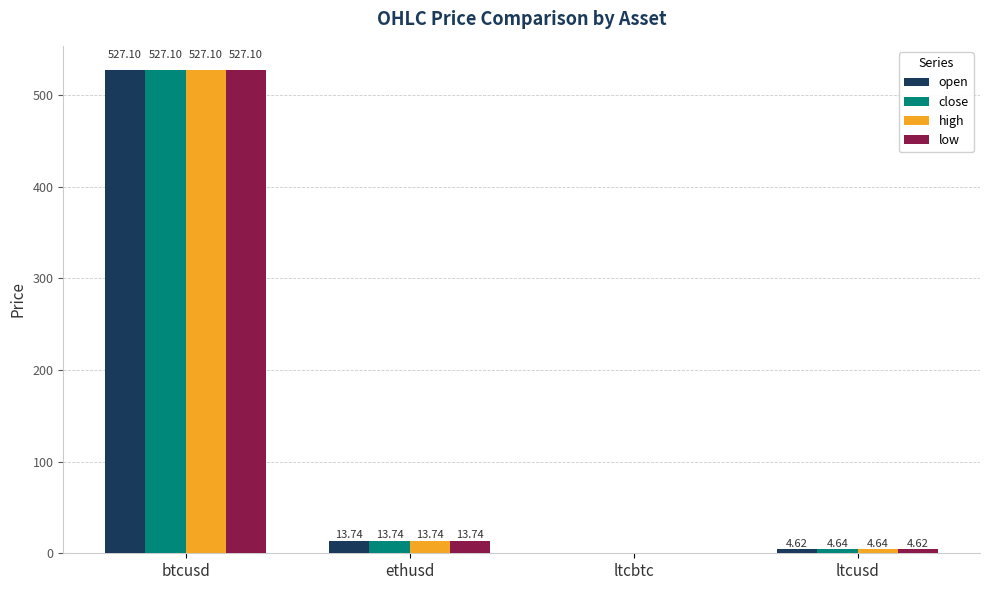

What is the sum of all open values?

545.5